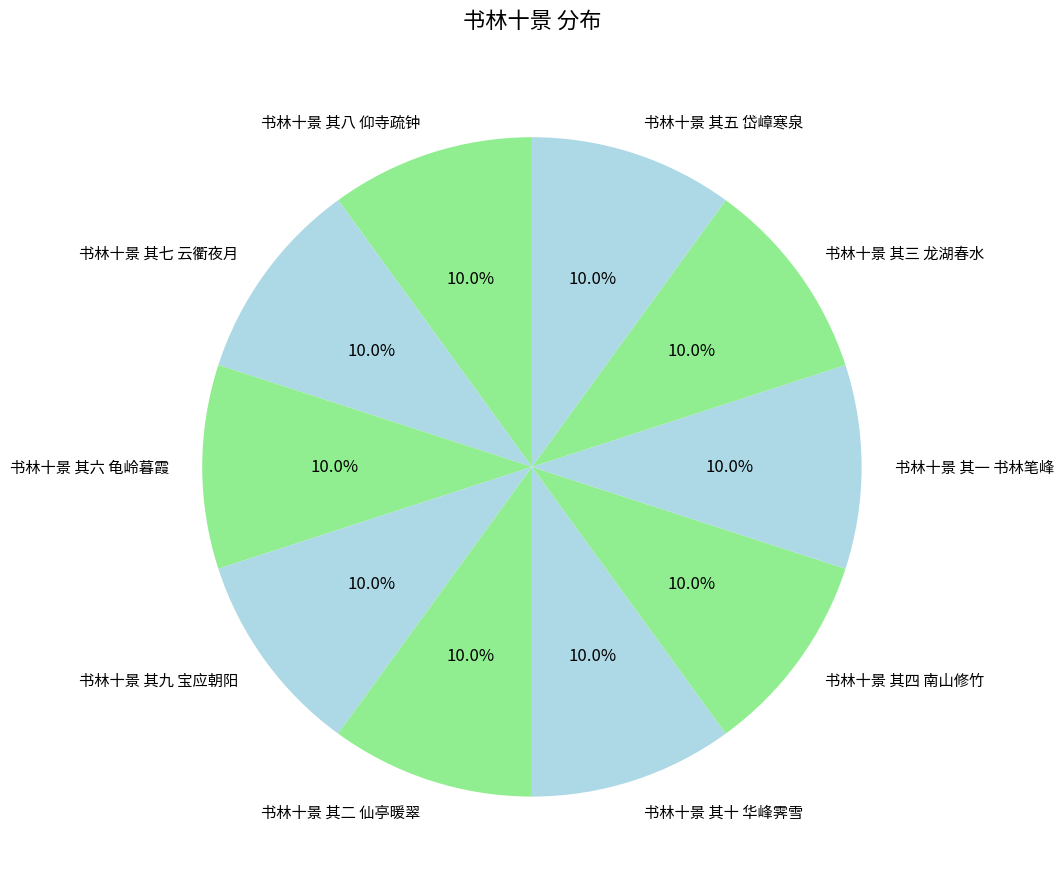

Is 书林十景 其八 仰寺疏钟 the majority of the pie?

No